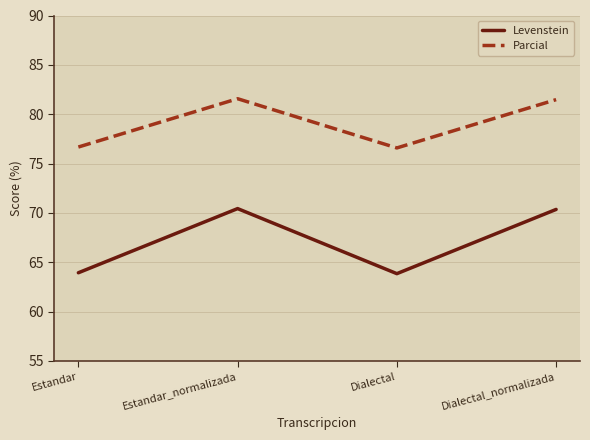

True or false: Parcial has more than 2 points higher than both neighbors.

False